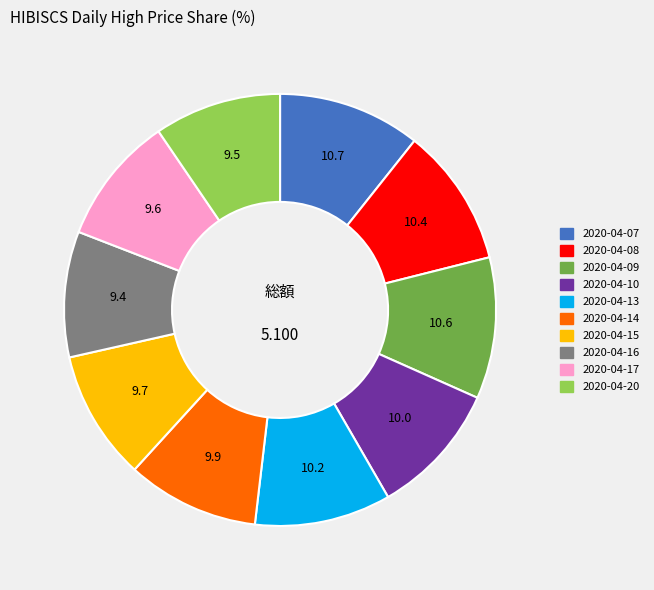

Is there any slice that represents more than half of the pie?

No